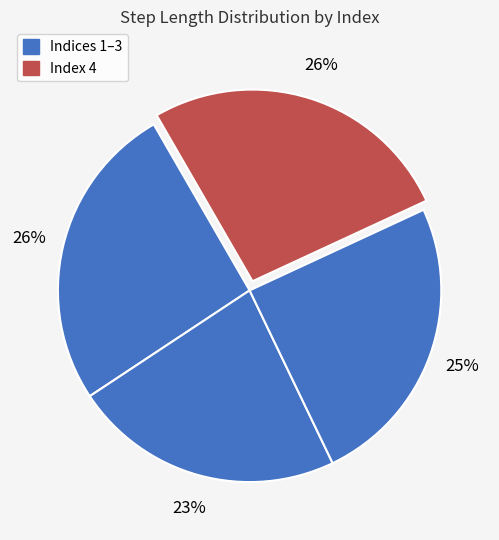

How many segments does this pie chart have?

4